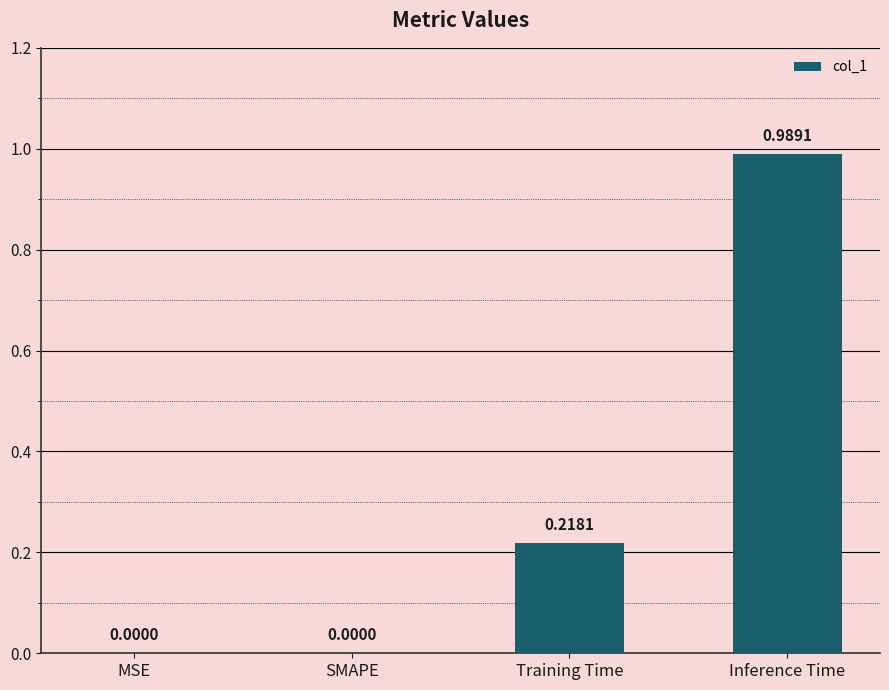

Which label corresponds to the largest value in the chart?

Inference Time